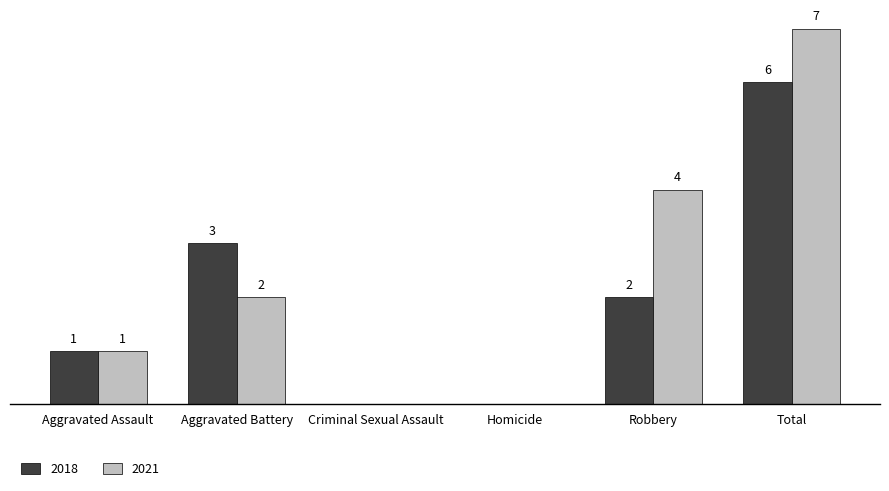

Where is 2021 nearest to the value 3?

Aggravated Battery